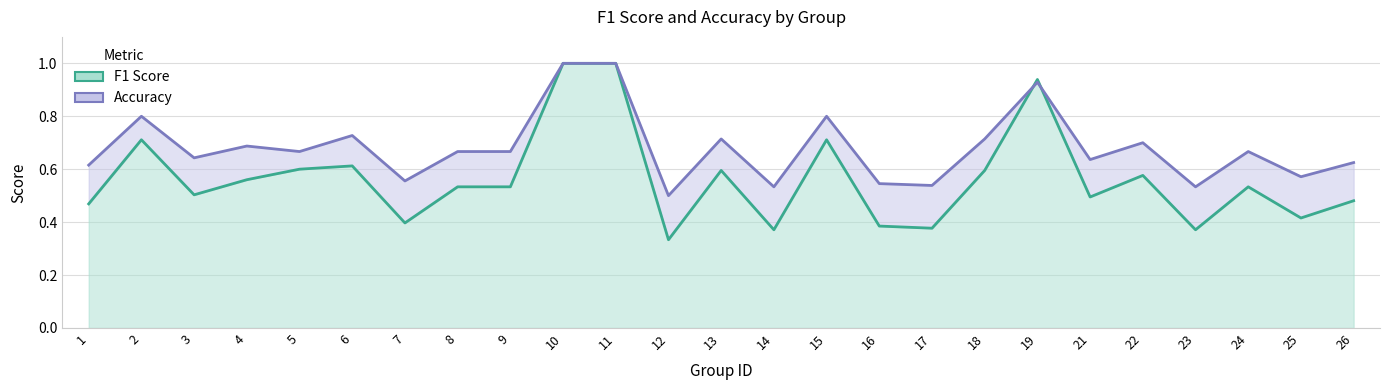

Read the accuracy value at 2.

0.8